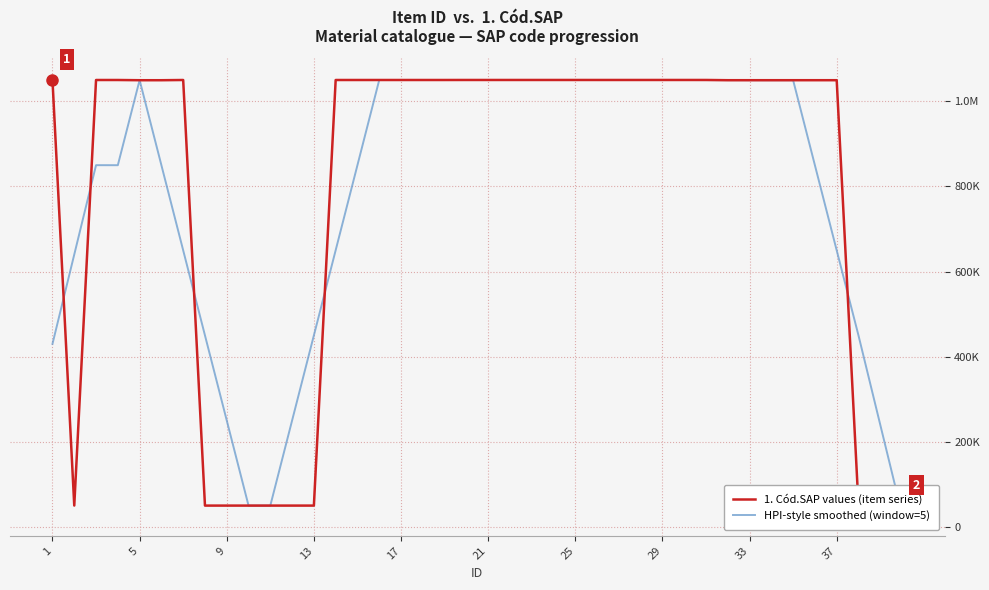

Is the value of HPI-style smoothed (window=5) at 21 greater than the value of 1. Cód.SAP values (item series) at 13?

No